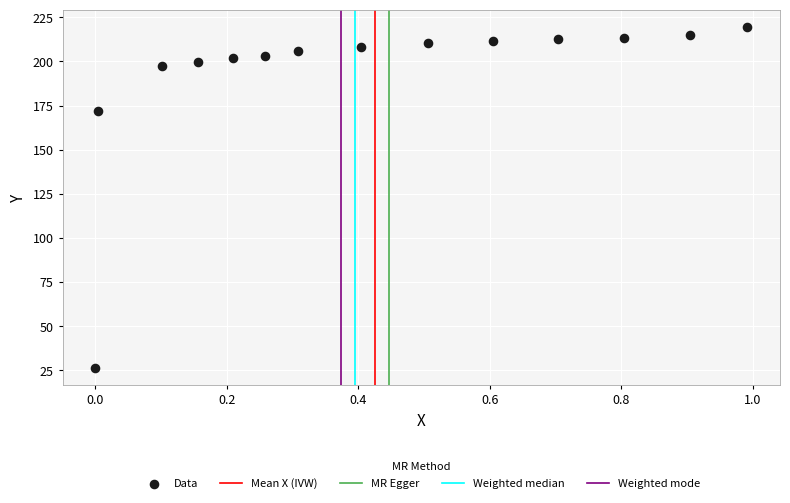

What is the range of X values (max minus min)?

1.0